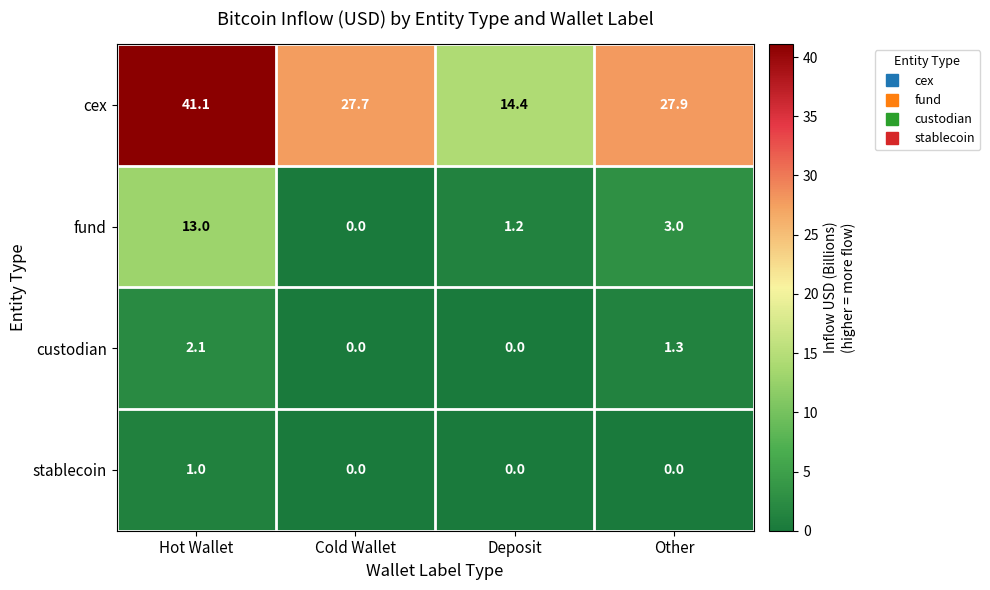

Between Hot Wallet and Other, which series saw the biggest shift?

cex